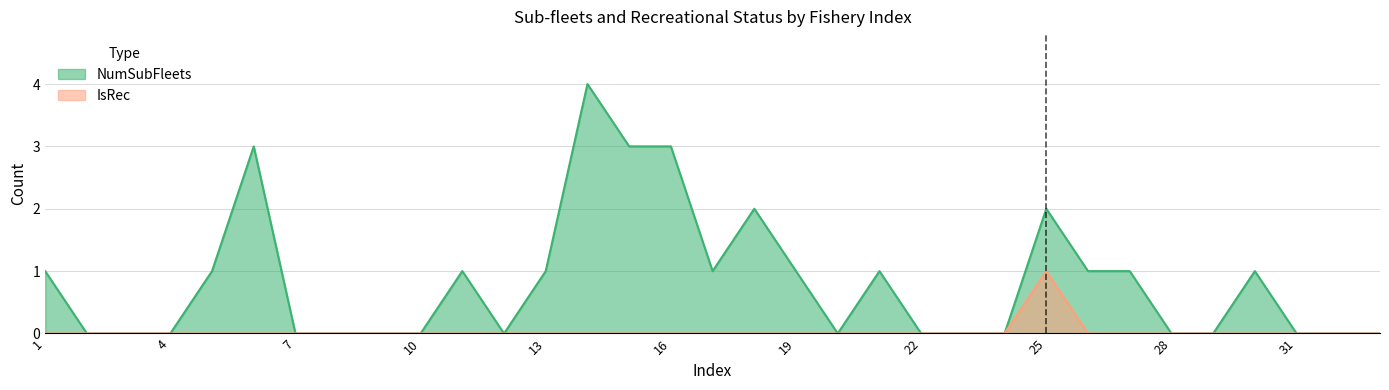

True or false: NumSubFleets has a value of -2 at 4.

False